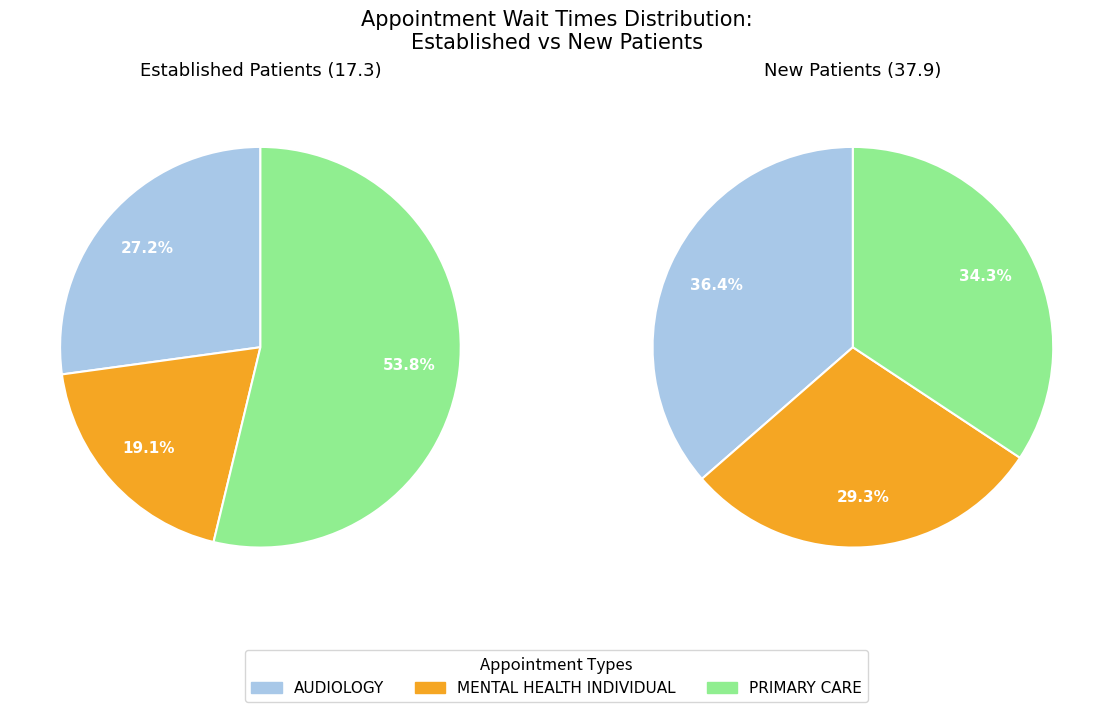

True or false: MENTAL HEALTH INDIVIDUAL accounts for 29% of the total.

True